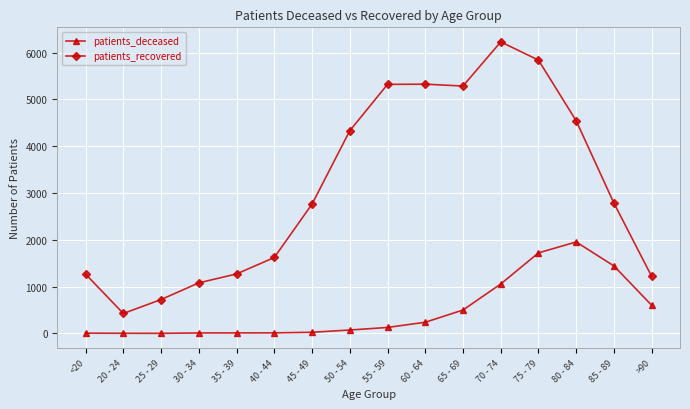

What is the value of the patients_deceased point at the 4th from the left?

10